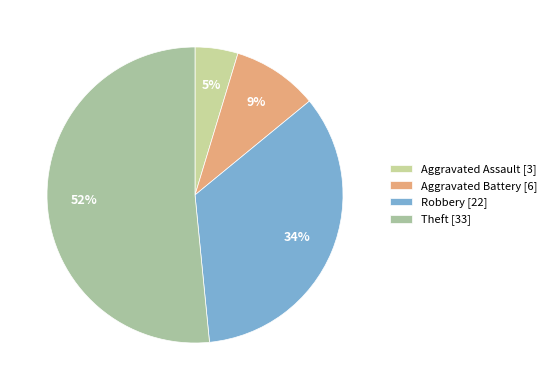

How many segments does this pie chart have?

4